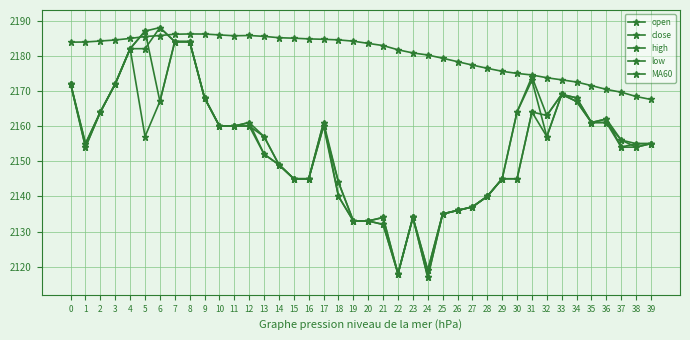

How many lines are shown in the chart?

5